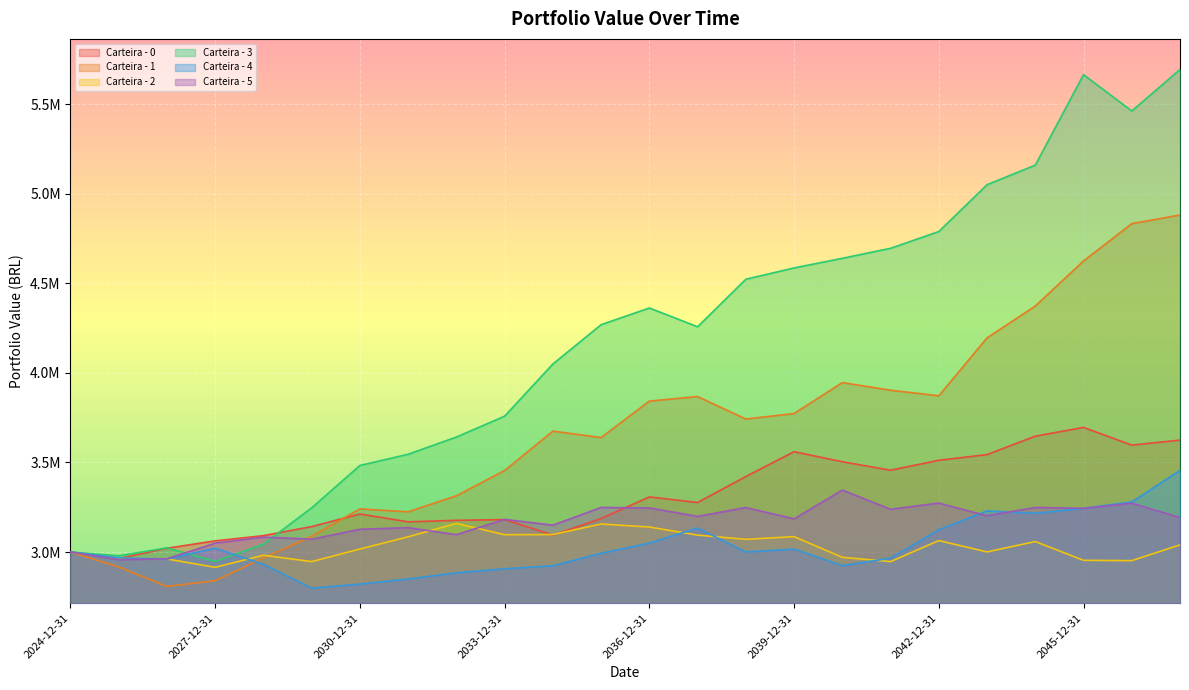

Between 2024-12-31 and 2029-12-31, which is larger?

2029-12-31